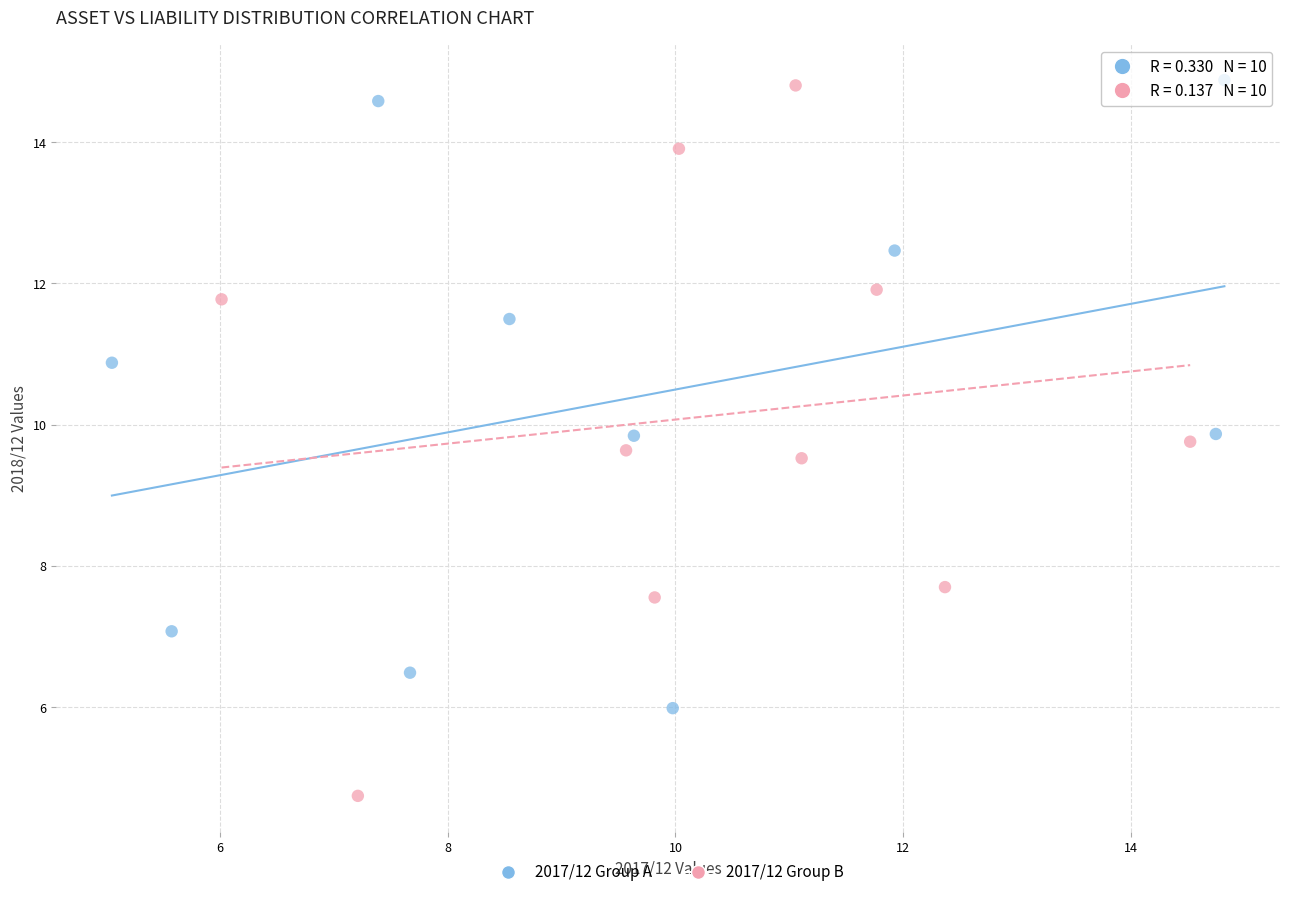

Which series has the largest Y range (max minus min)?

2017/12 Group B